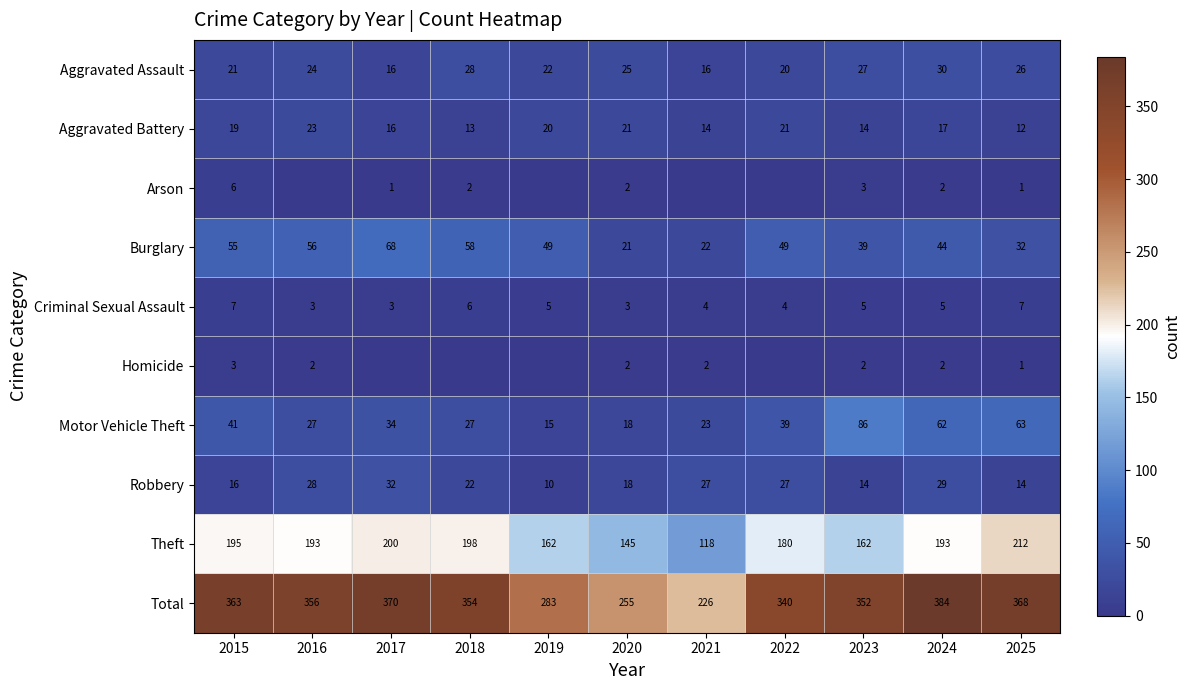

What is the spread (max minus min) of values at 2023?

350